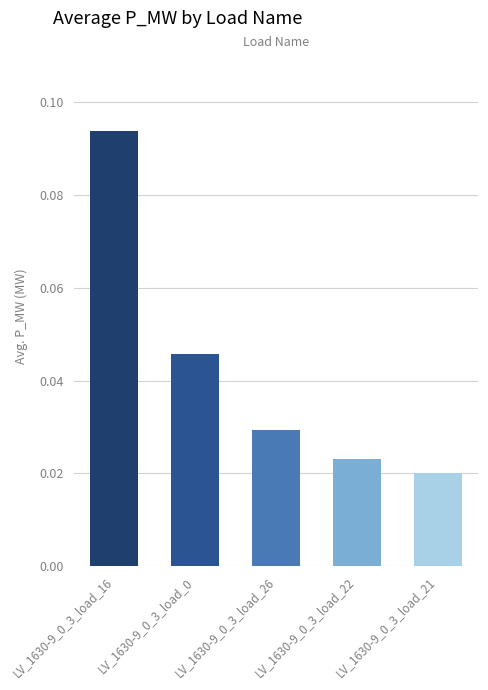

How many categories are shown in the chart?

5